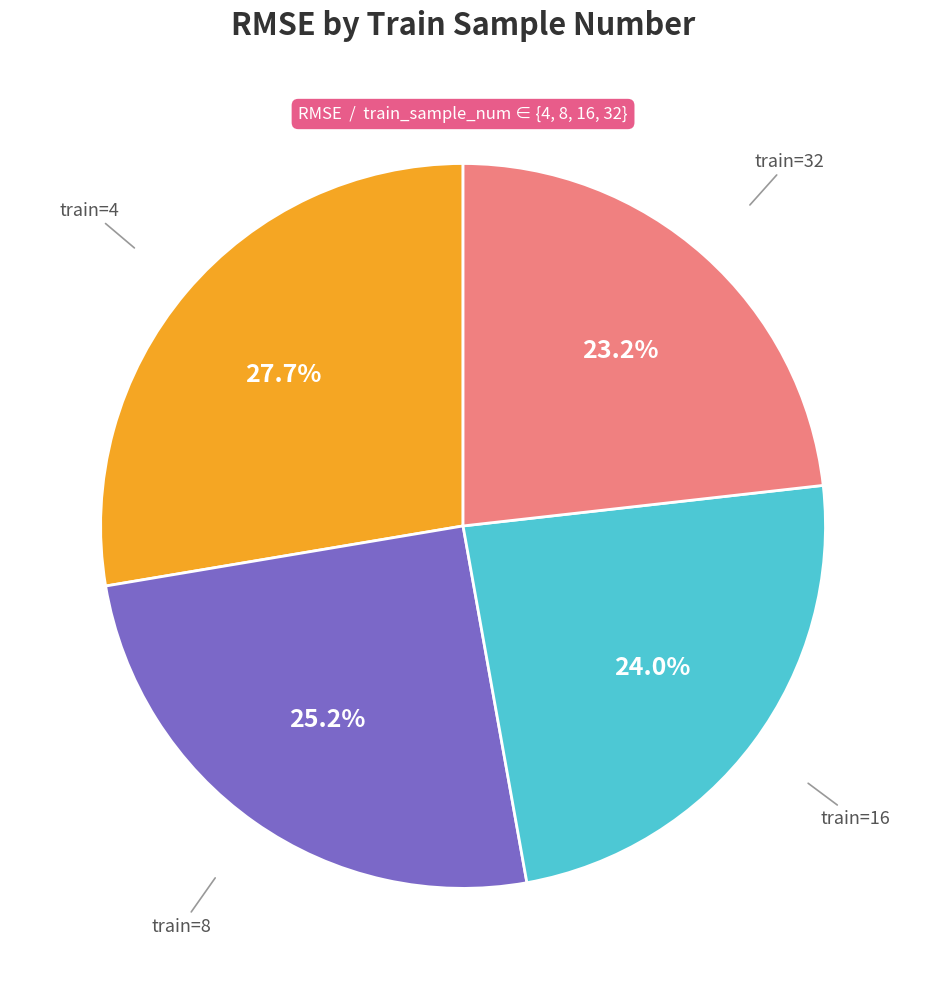

Does any single category account for the majority?

No